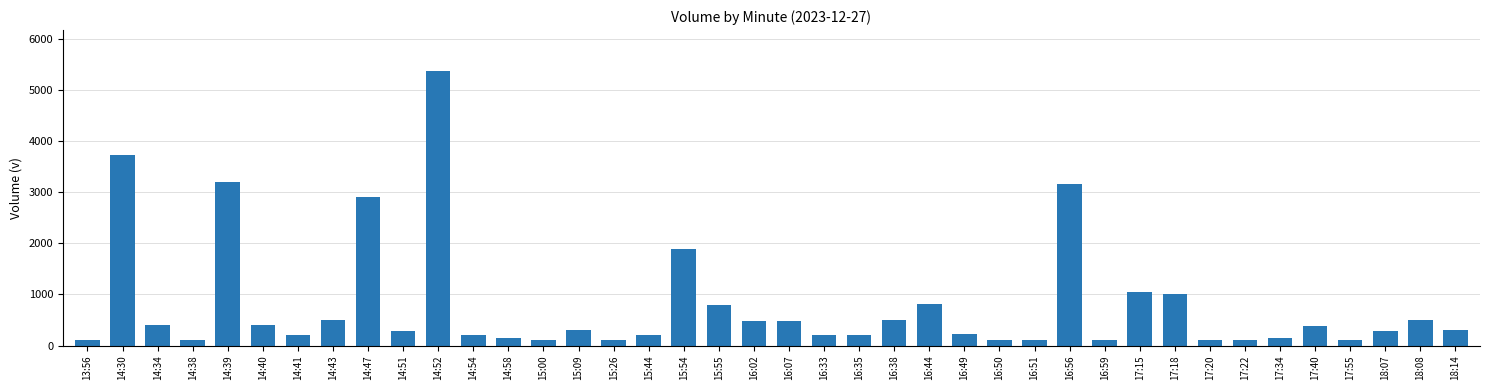

Which has a higher value, 14:30 or 17:40?

14:30